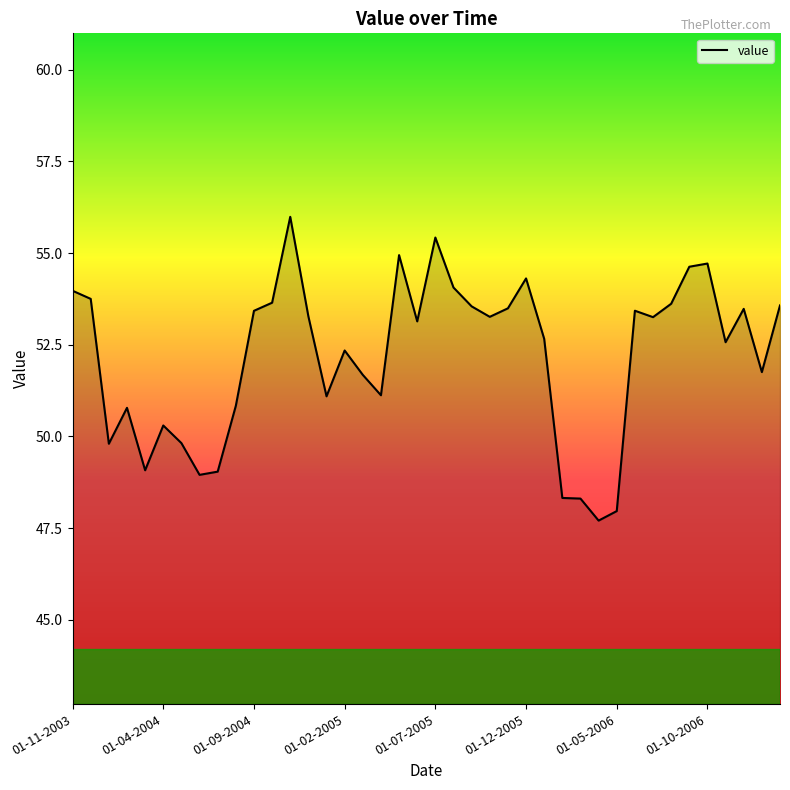

What is the smallest value displayed?

47.7